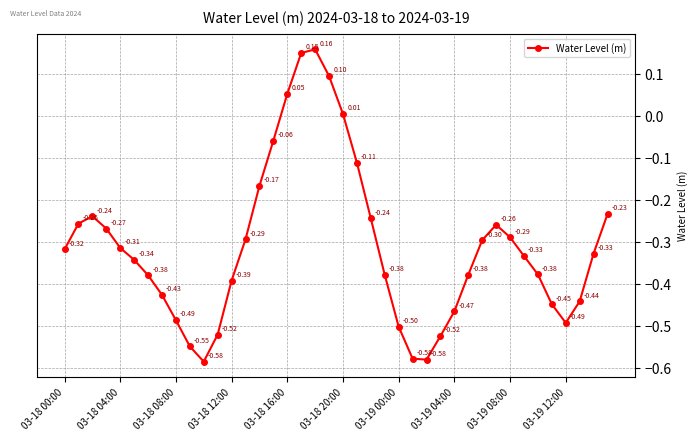

What is the difference between the maximum and minimum values?

0.7